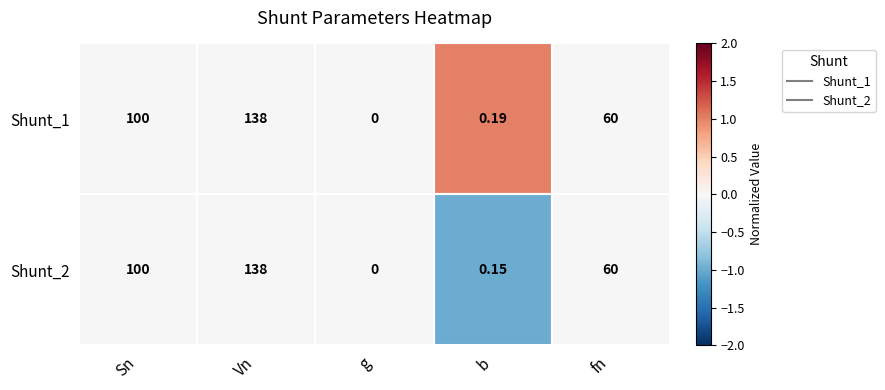

Rank the categories by Shunt_2 value from highest to lowest.

Vn, Sn, fn, b, g